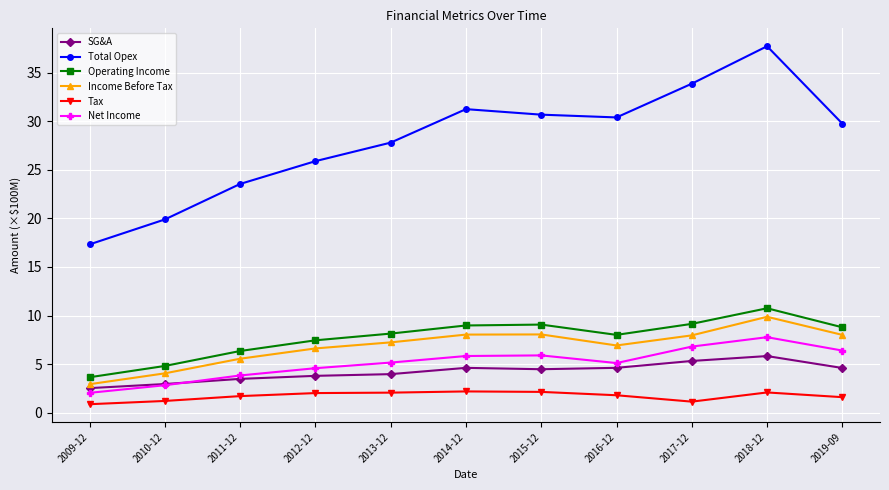

Is this an area chart (filled region under the line)?

No